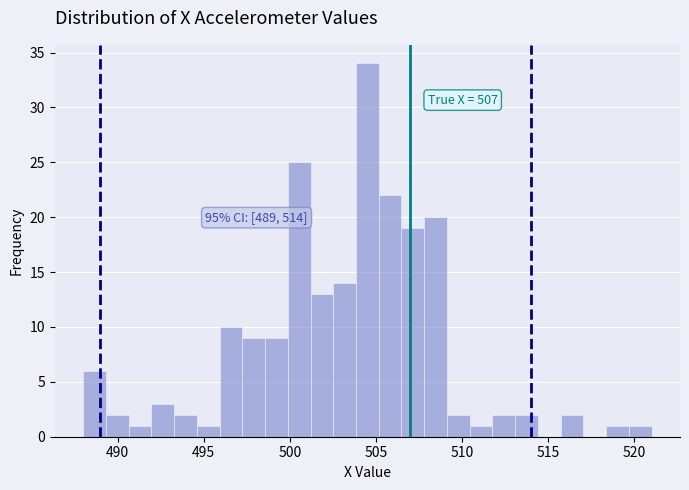

Around what value on the x-axis is the tallest bar? Give the approximate position of its centre, as read against the axis.

504.5